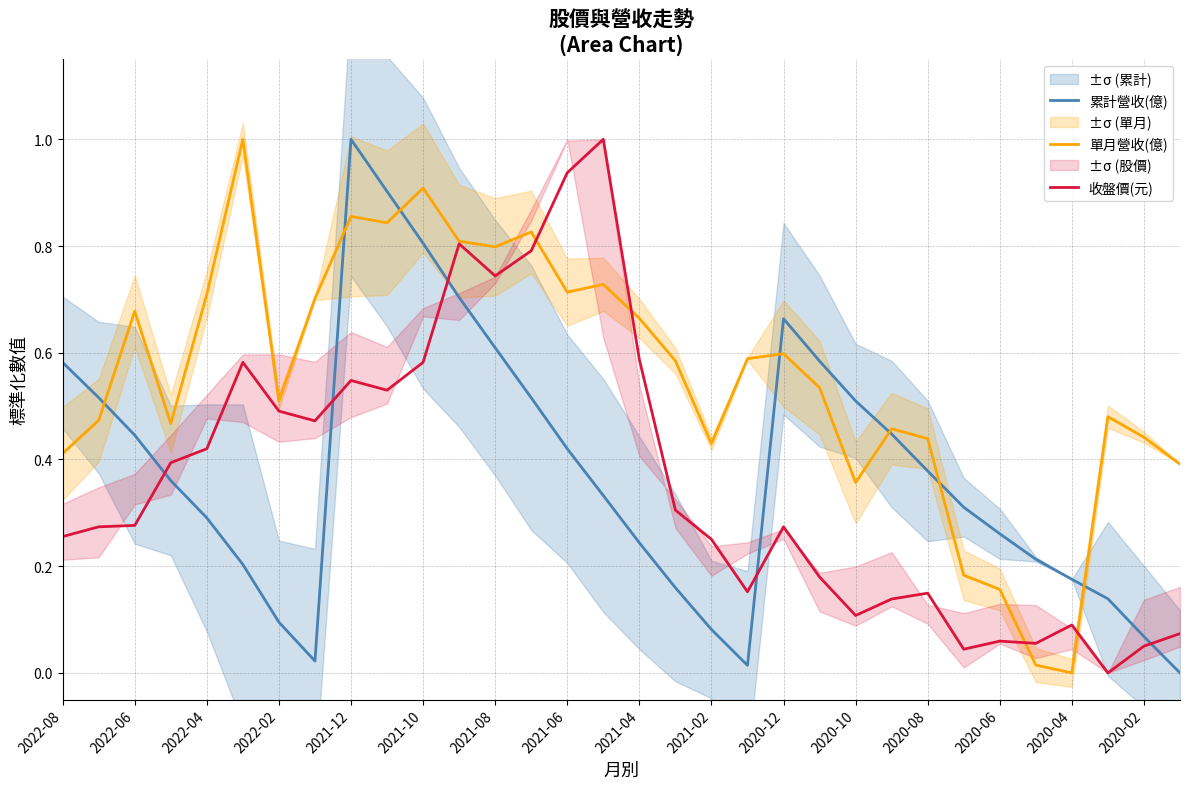

The 單月營收(億) series shows 0.4 at 2022-08. True or false?

True